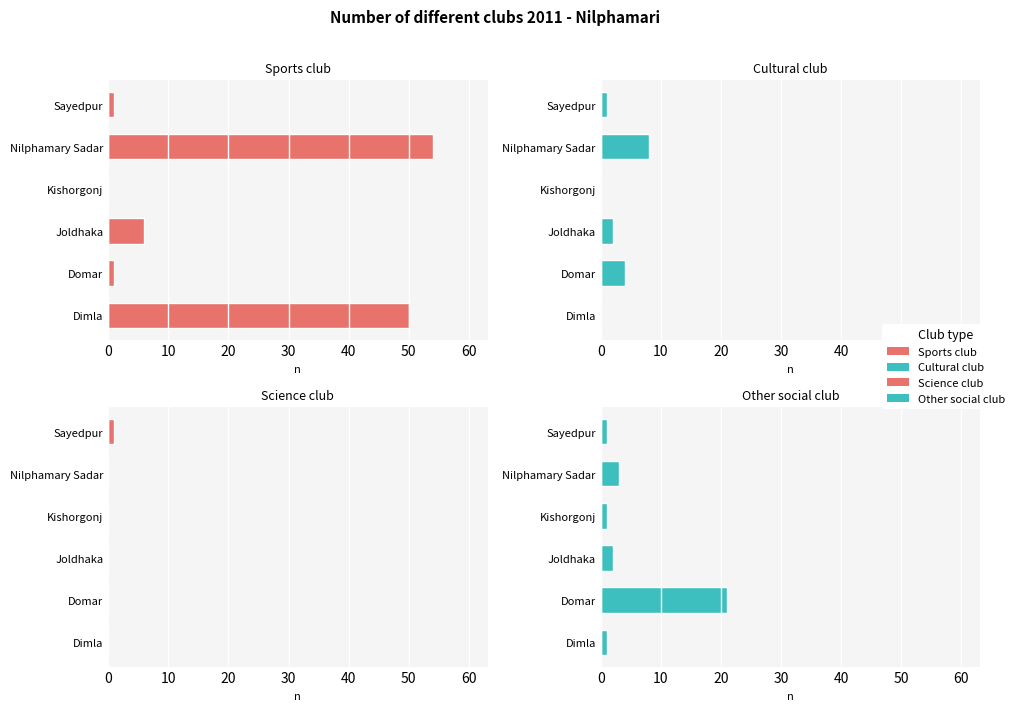

The Science club series shows 0 at 40. True or false?

True